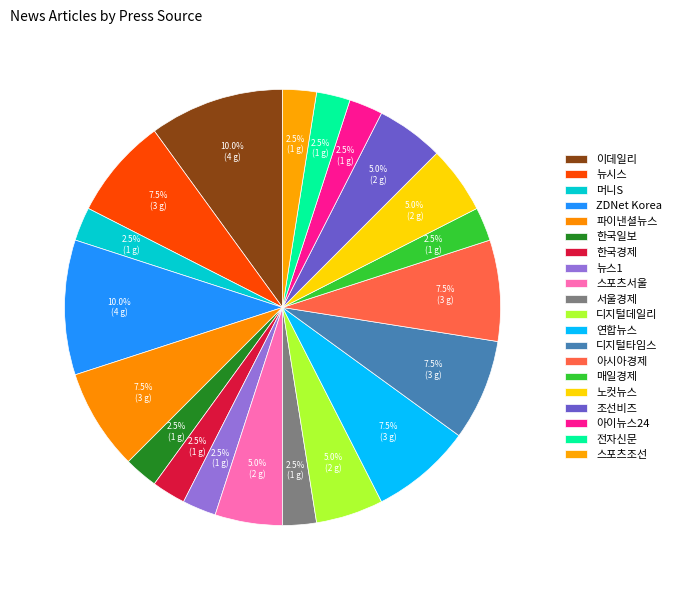

How many segments does this pie chart have?

20